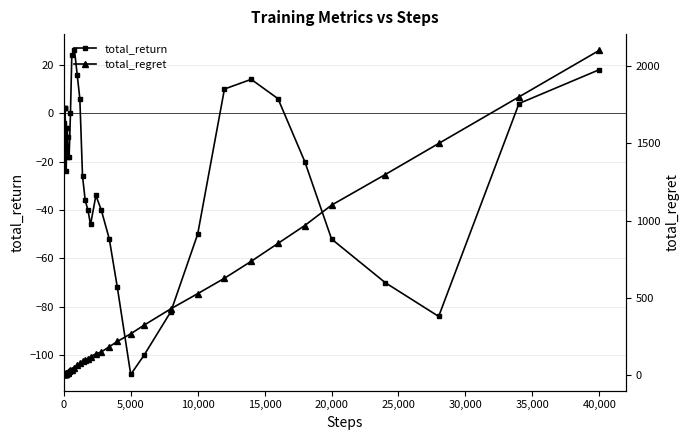

What is the highest value of the total_return series?

26